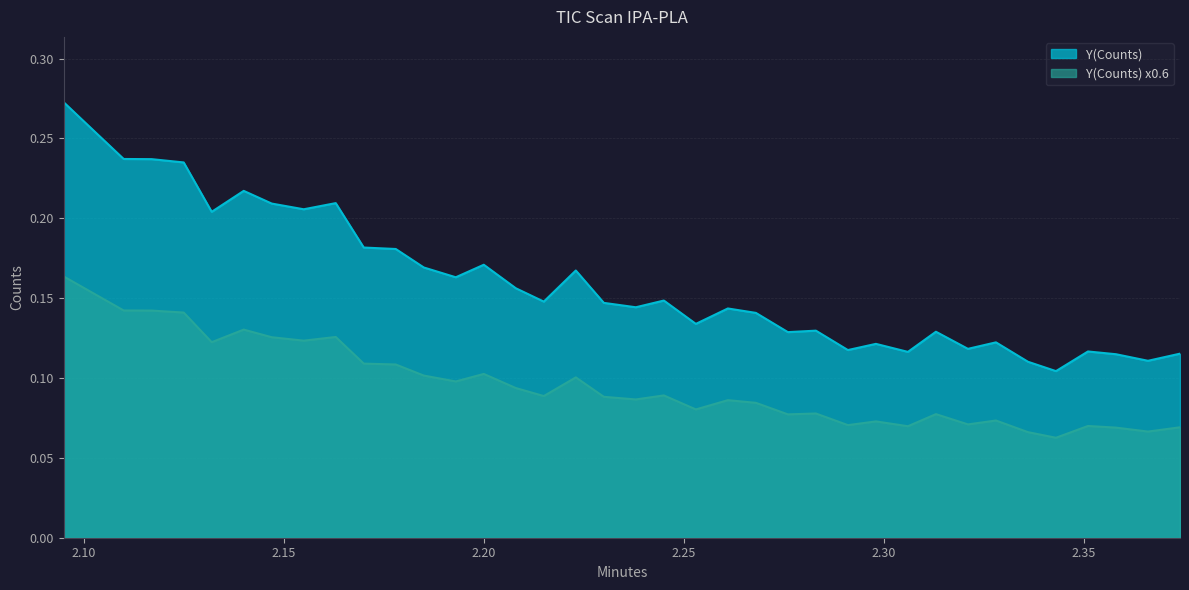

Reading left to right, list all the values displayed in this chart.

Y(Counts): 0.3	0.3	0.2	0.2	0.2	0.2	0.2	0.2	0.2	0.2	0.2	0.2	0.2	0.2	0.2	0.2	0.1	0.2	0.1	0.1	0.1	0.1	0.1	0.1	0.1	0.1	0.1	0.1	0.1	0.1	0.1	0.1	0.1	0.1	0.1	0.1	0.1	0.1
Y(Counts) x0.6: 0.2	0.2	0.1	0.1	0.1	0.1	0.1	0.1	0.1	0.1	0.1	0.1	0.1	0.1	0.1	0.1	0.1	0.1	0.1	0.1	0.1	0.1	0.1	0.1	0.1	0.1	0.1	0.1	0.1	0.1	0.1	0.1	0.1	0.1	0.1	0.1	0.1	0.1